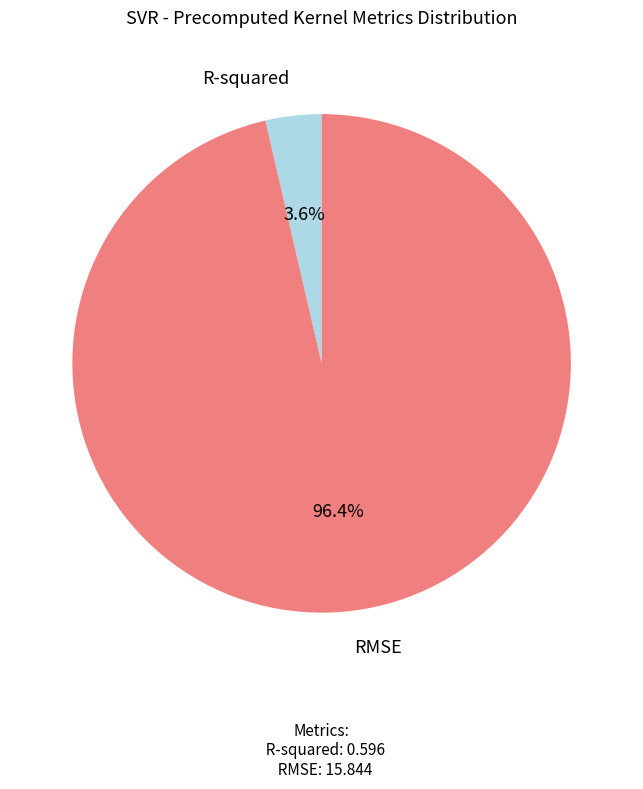

Is there any slice that represents more than half of the pie?

Yes